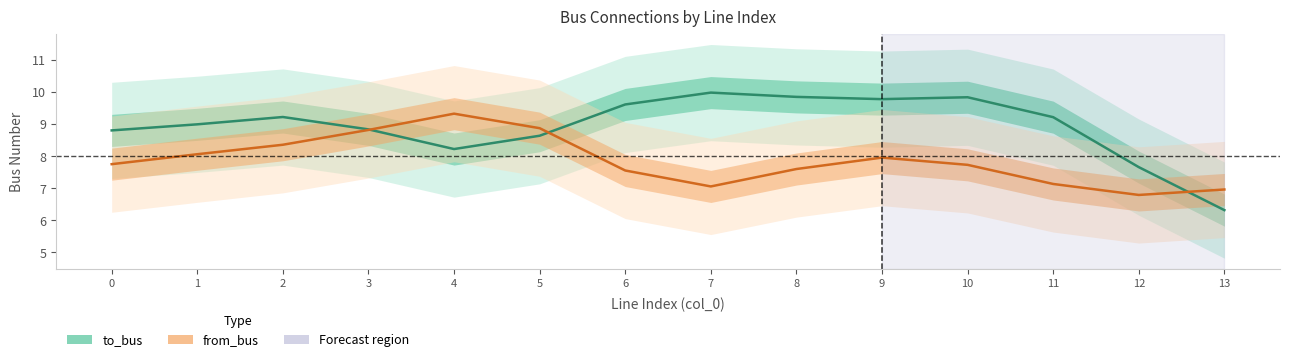

What are all the series names shown in the legend?

to_bus, from_bus